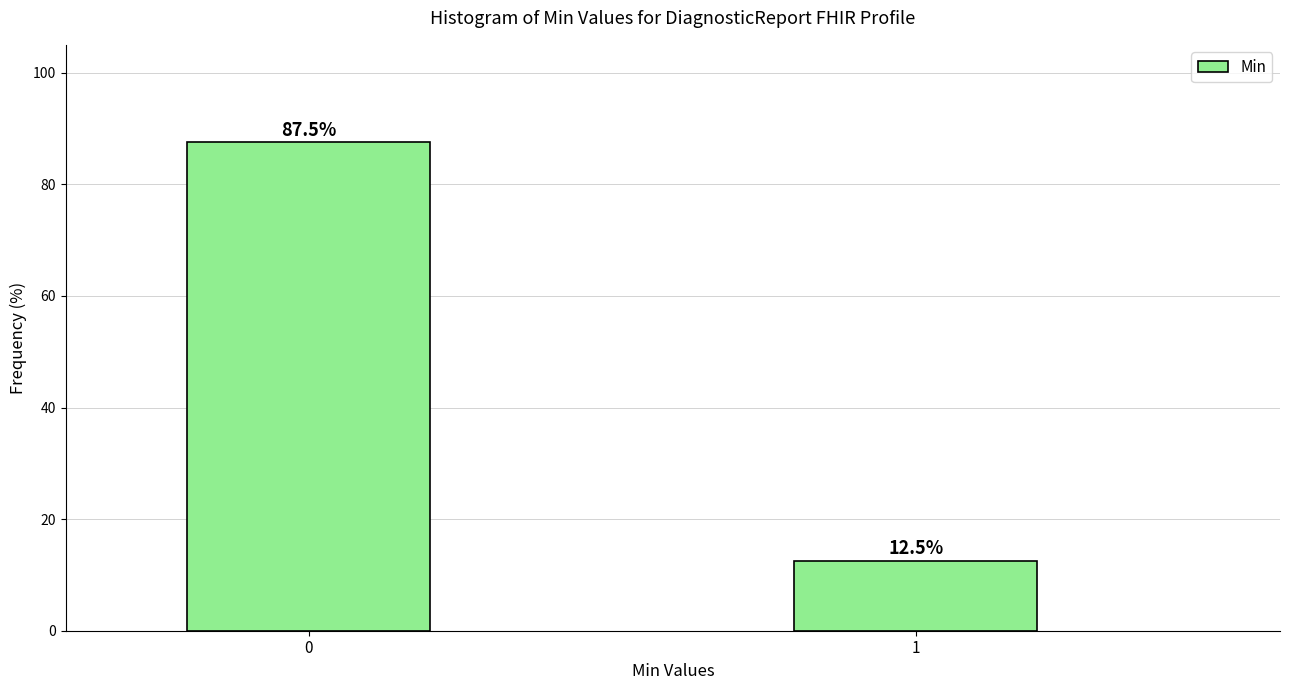

Reading left to right, list all the values displayed in this chart.

0=87.5	1=12.5